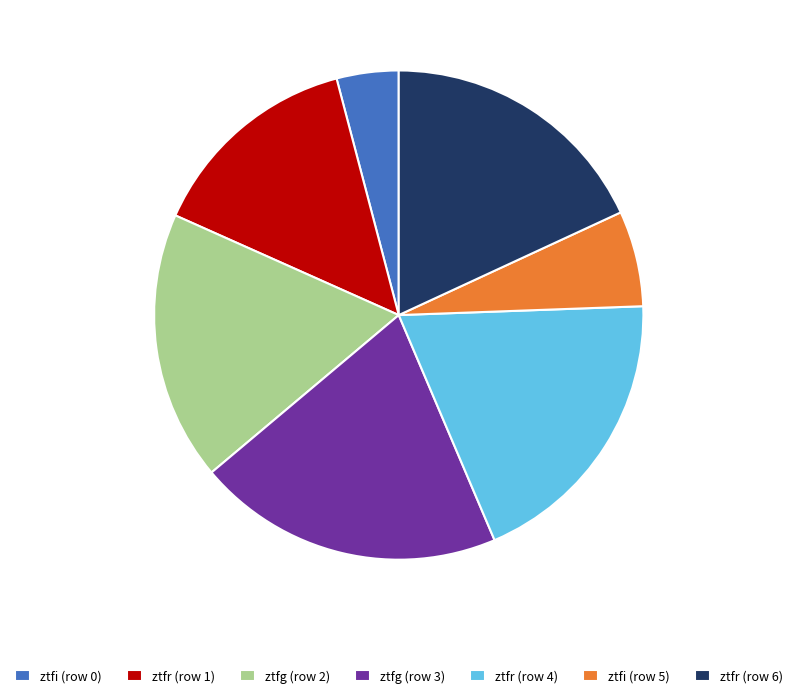

What is the ratio of the value at ztfr (row 4) to the value at ztfr (row 6)?

1.1